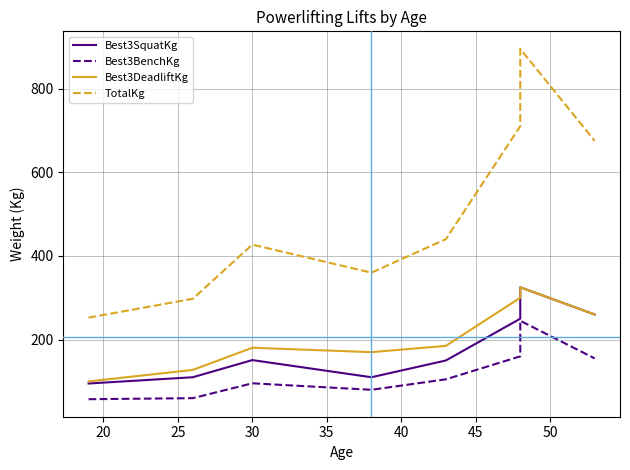

What is the sum of the Best3DeadliftKg values at 20 and 35?

312.5